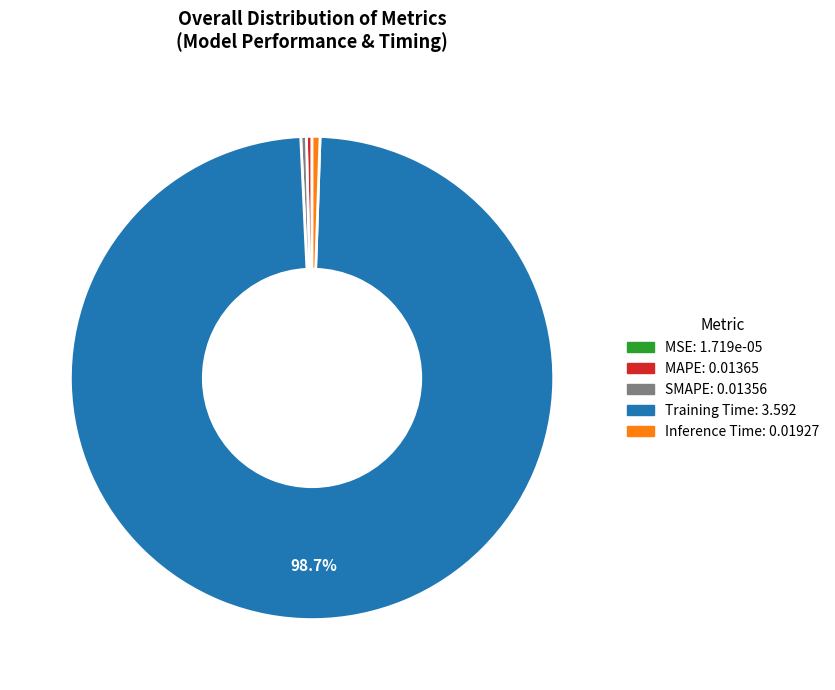

Which slice represents more than half of the pie?

Training Time